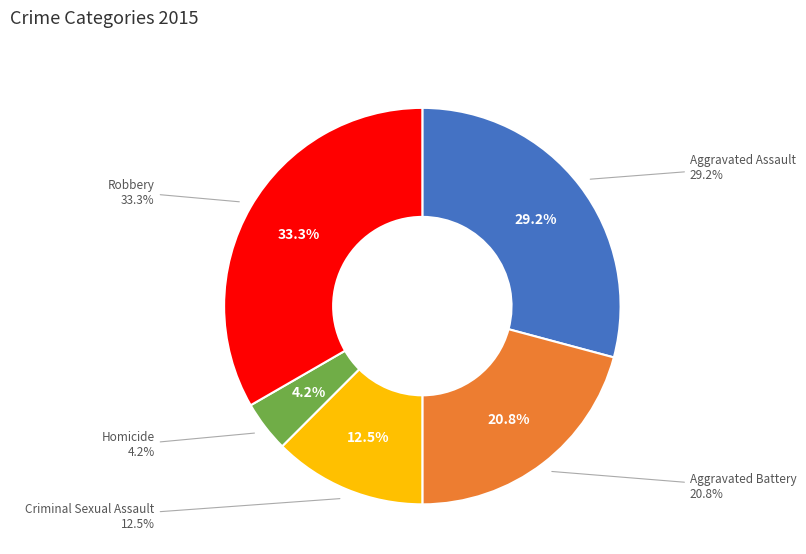

Do Robbery and Criminal Sexual Assault together represent more than half of the pie?

No